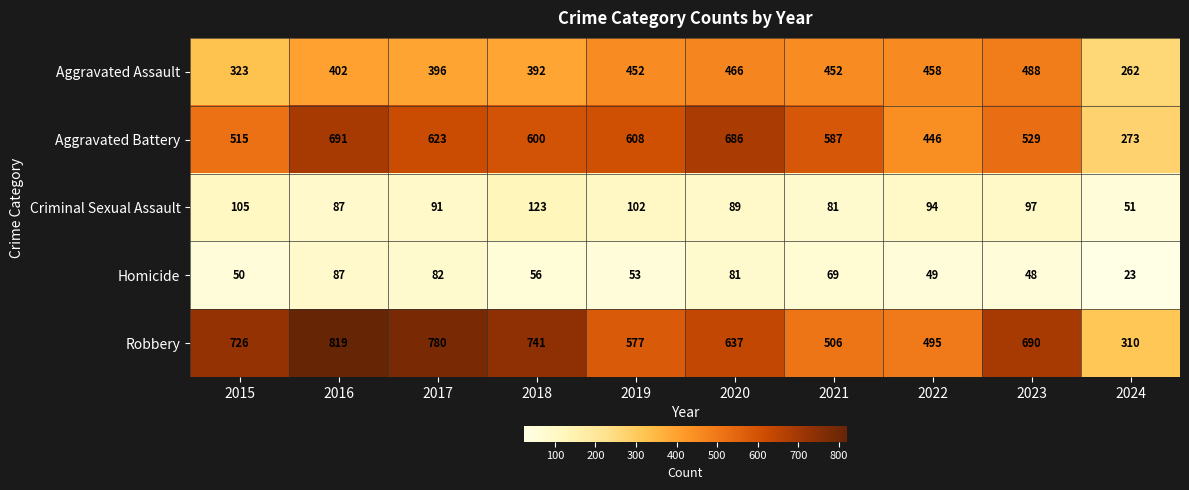

At which label does Aggravated Battery first exceed 600?

2016